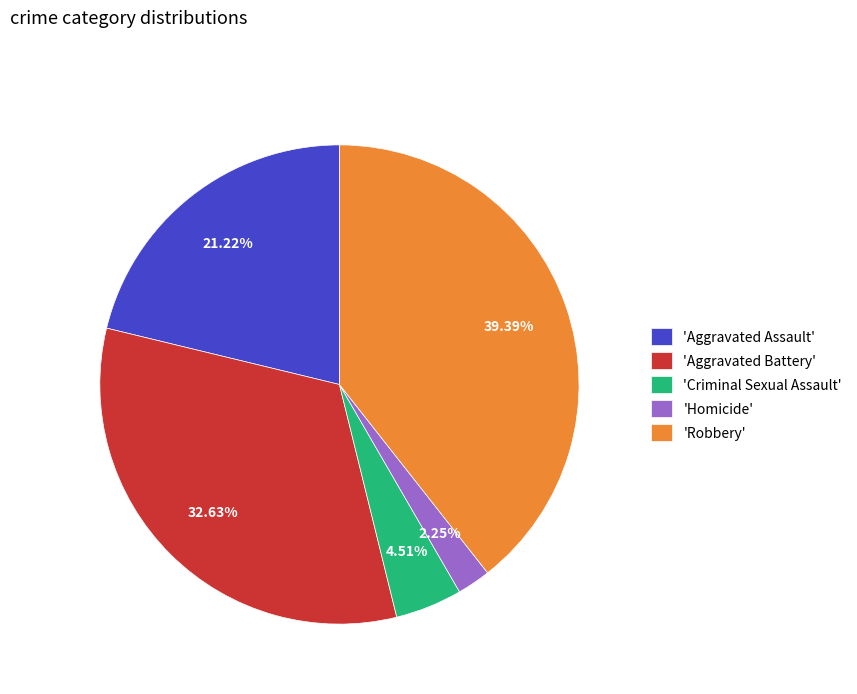

To the nearest percent, what is the average slice percentage?

20%